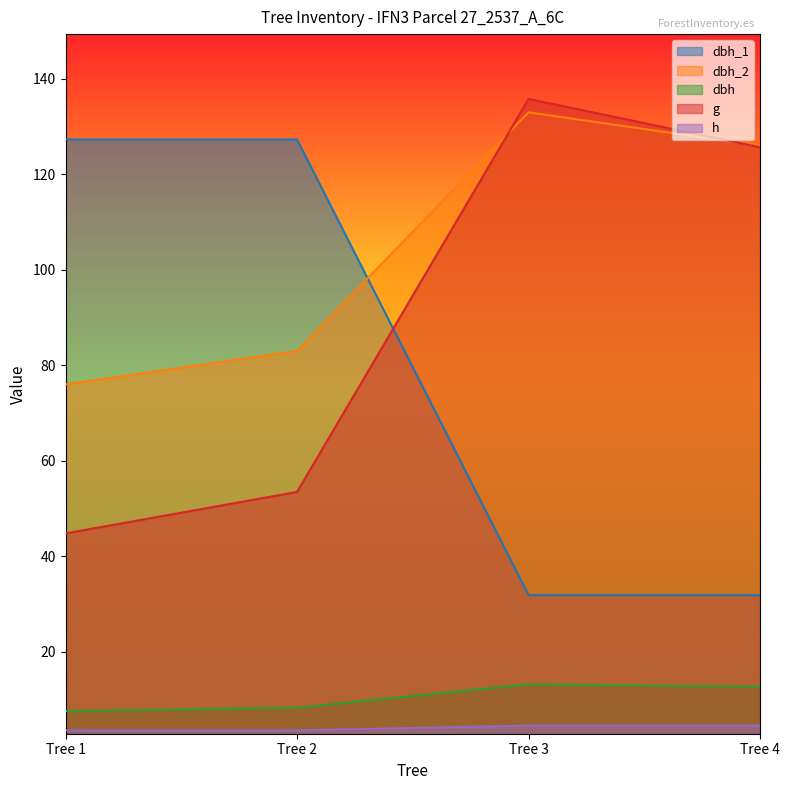

What is the smallest value displayed?

3.5